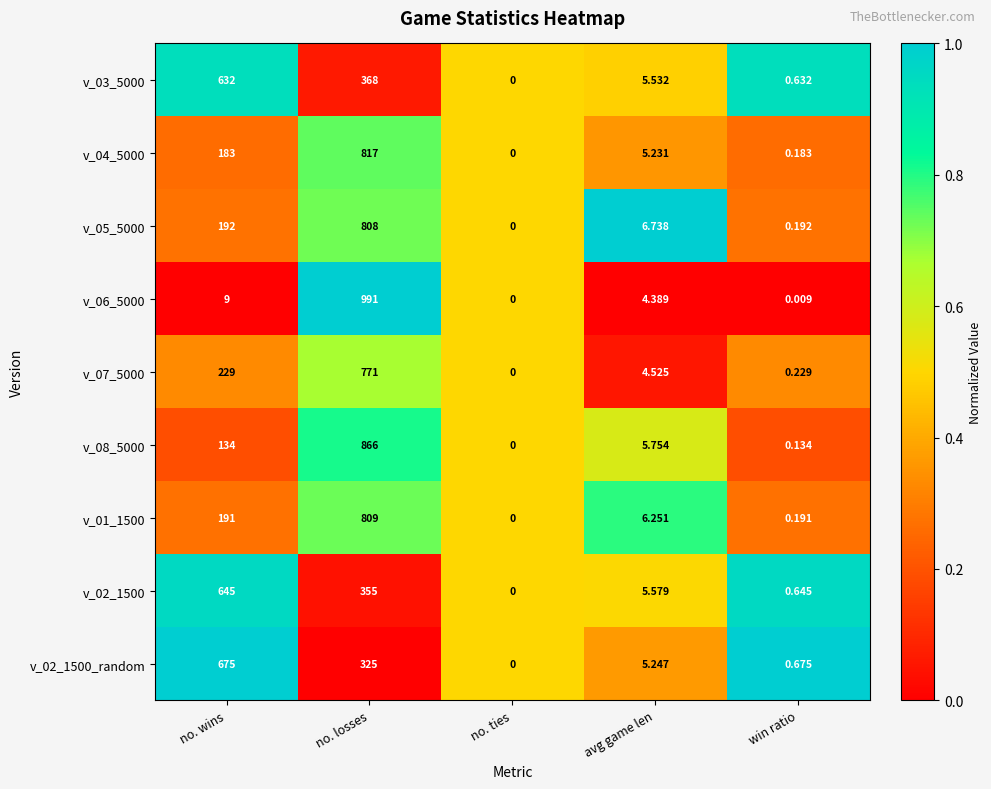

Which series has the largest total across all categories?

v_05_5000